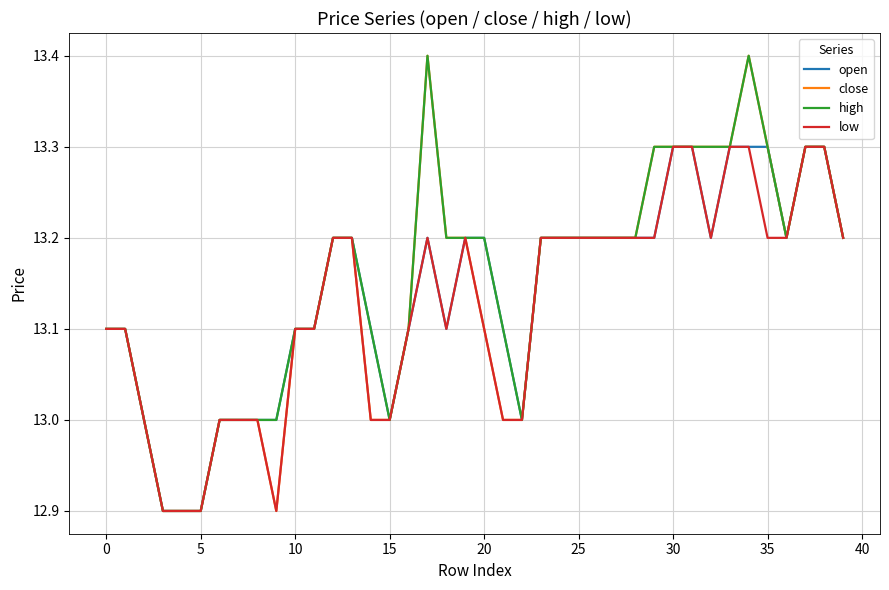

Rank the series by their average value, from lowest to highest.

low, open, close, high